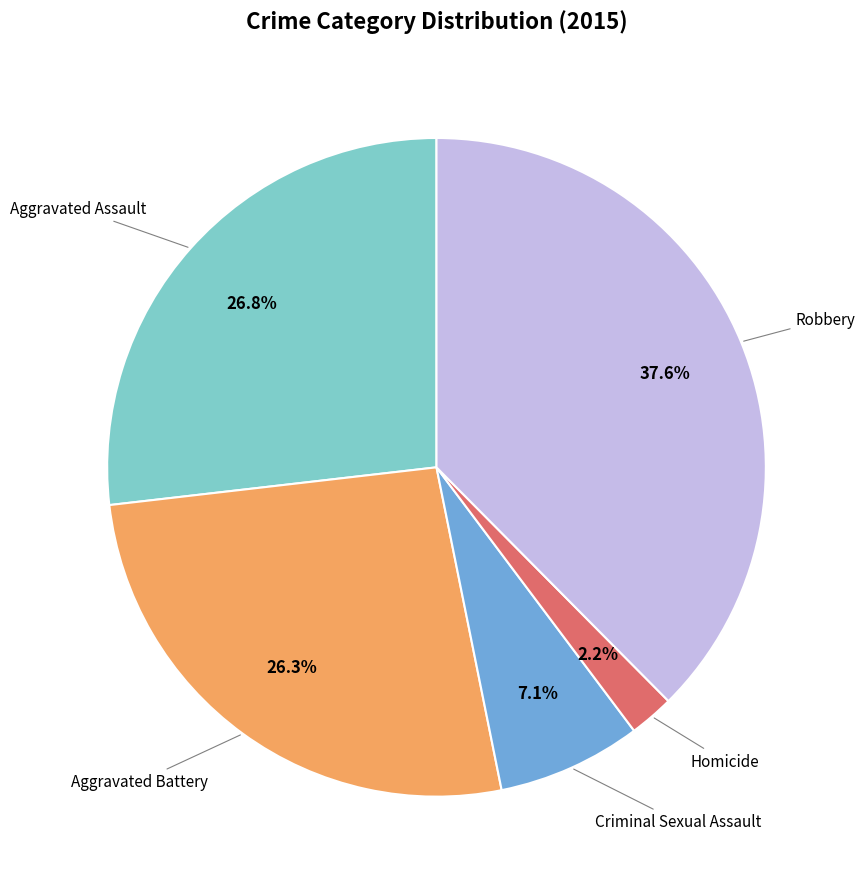

Is there any slice that represents more than half of the pie?

No